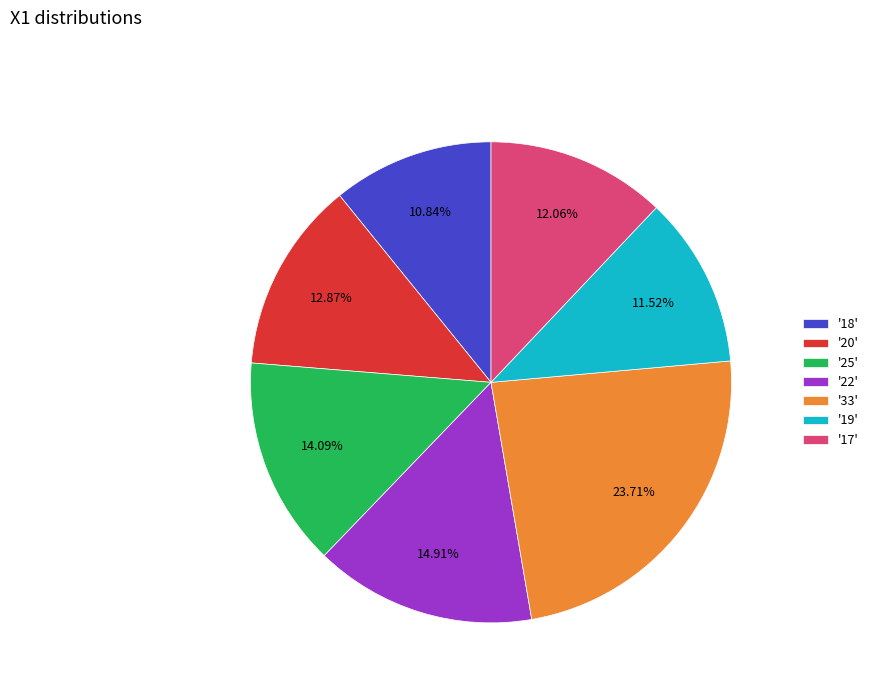

What is the smallest slice in the pie chart?

'18'